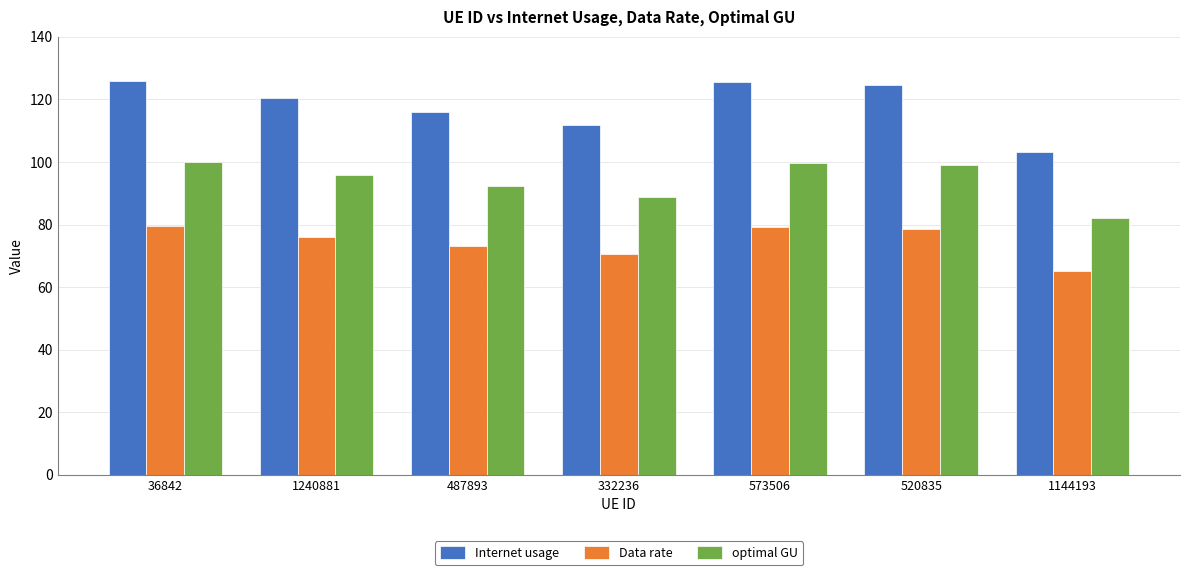

At which label does optimal GU reach its minimum?

1144193